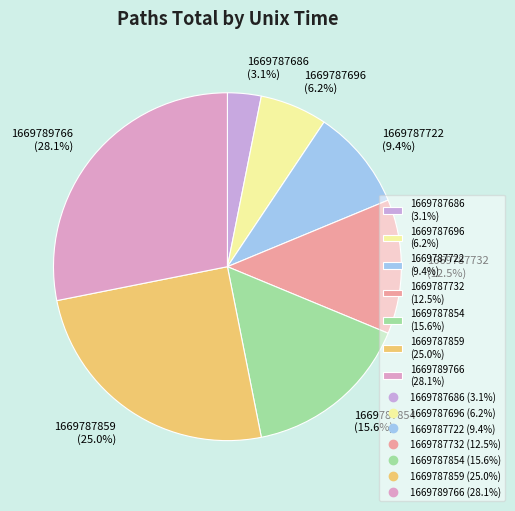

How much of the chart is everything except 1669787686?

96.9%